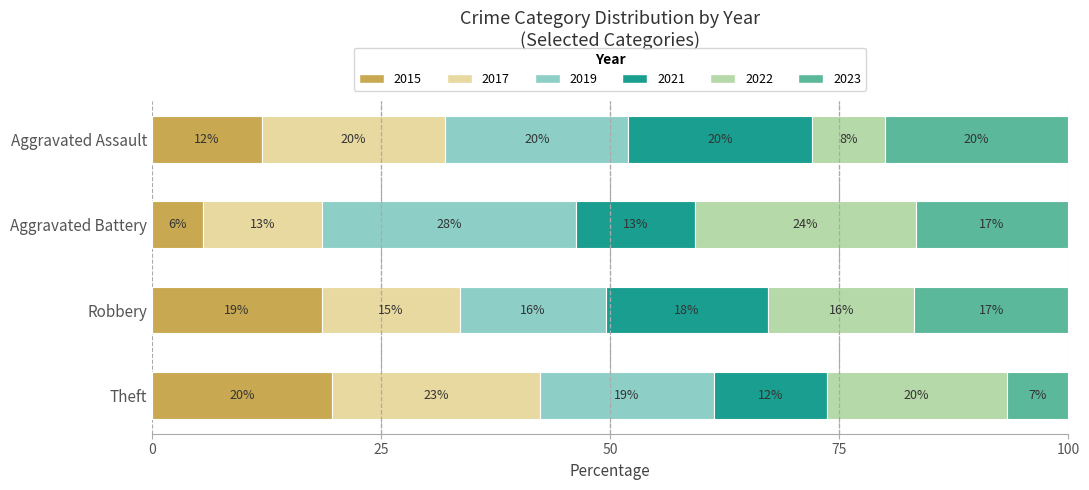

What is the maximum value for 2015?

19.6